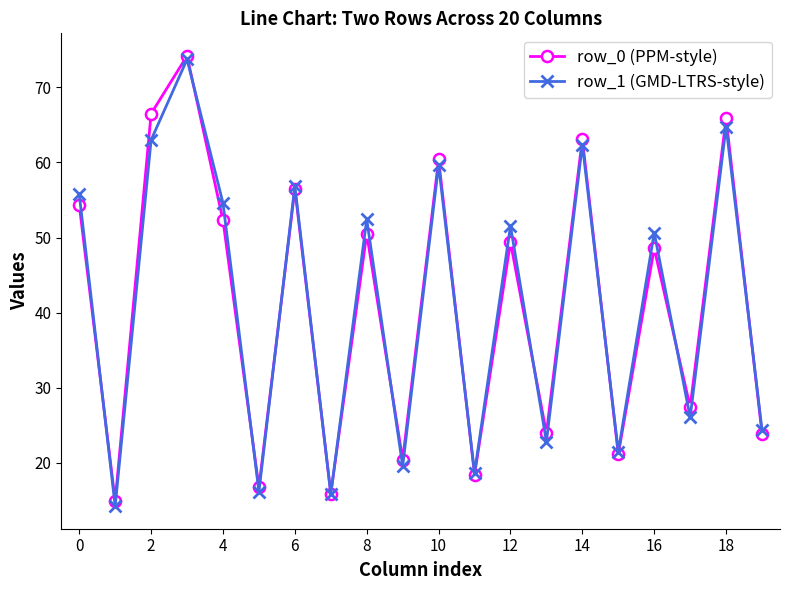

True or false: row_1 (GMD-LTRS-style) has more than 0 interior local peaks.

True